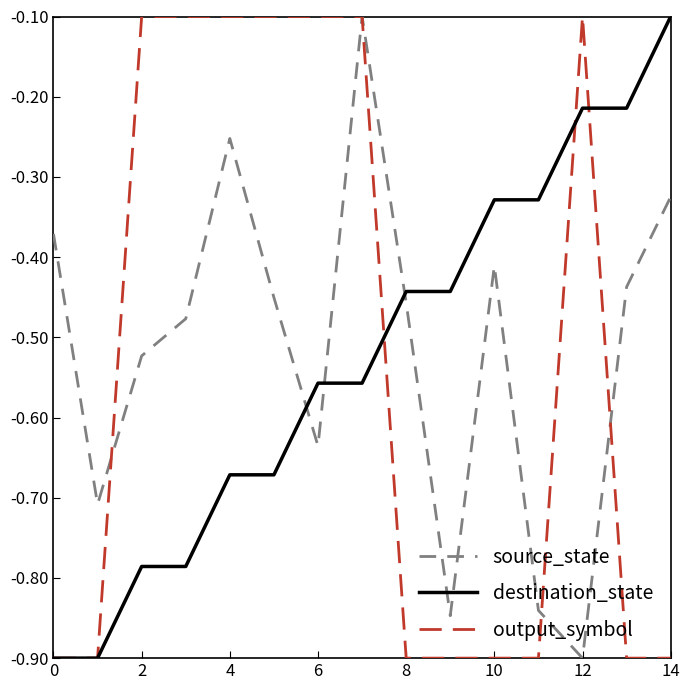

What is the smallest value displayed?

-0.9